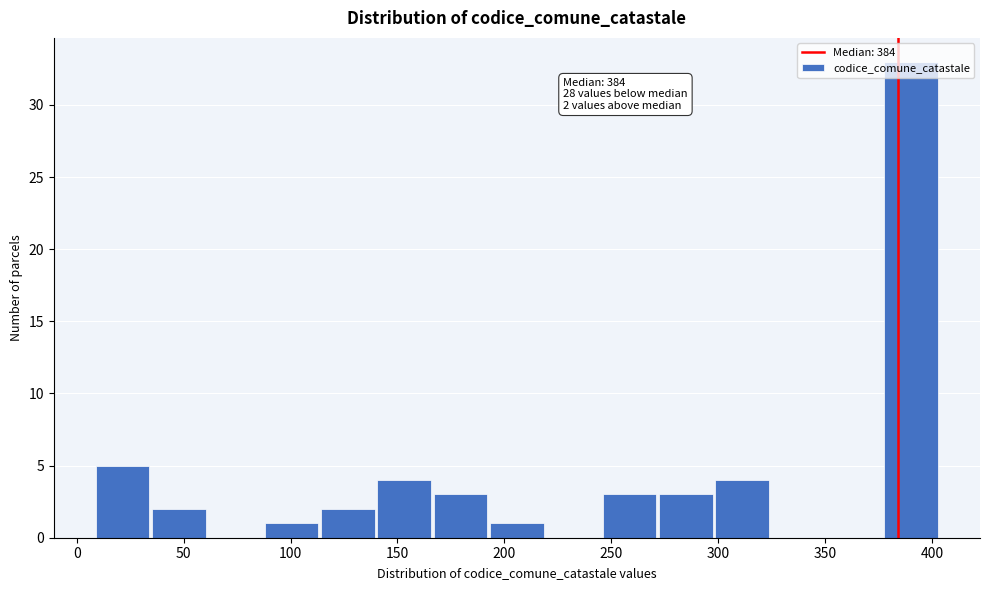

Which range on the x-axis has the tallest bar?

380 to 405